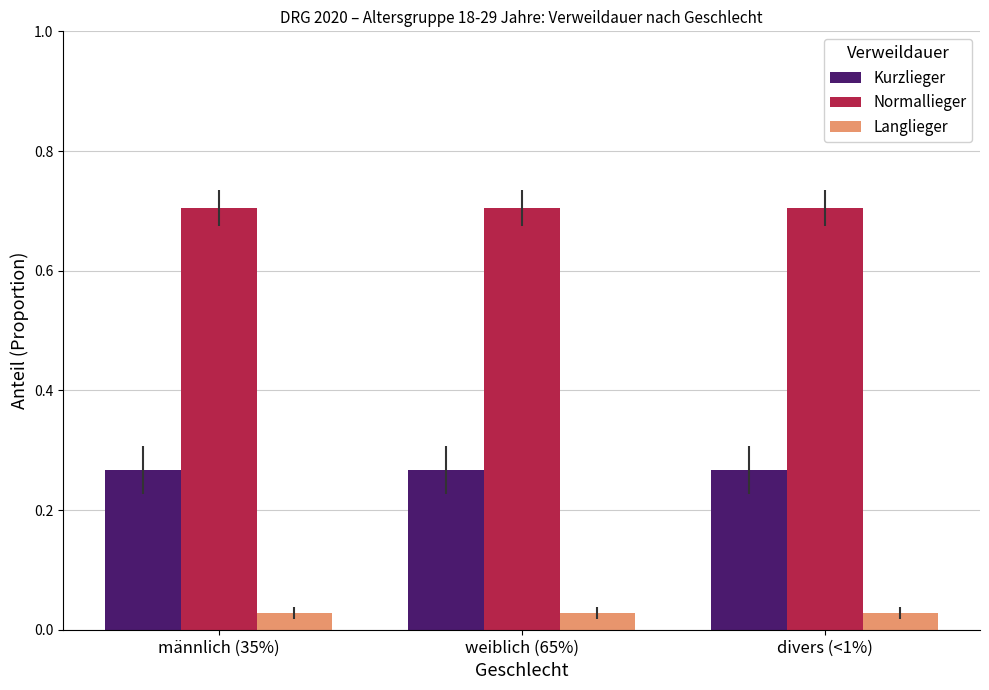

What is the greatest value displayed?

0.7